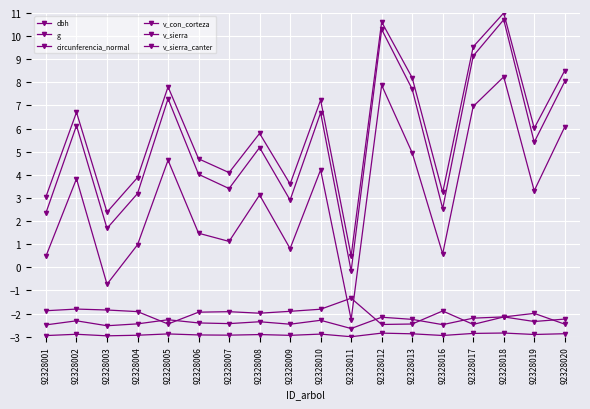

What is the difference between the second highest and minimum values in the v_sierra_canter series?

0.7